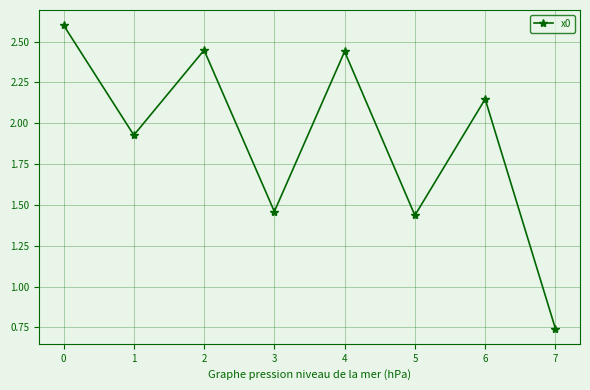

Does the chart display data point markers on the line(s)?

Yes